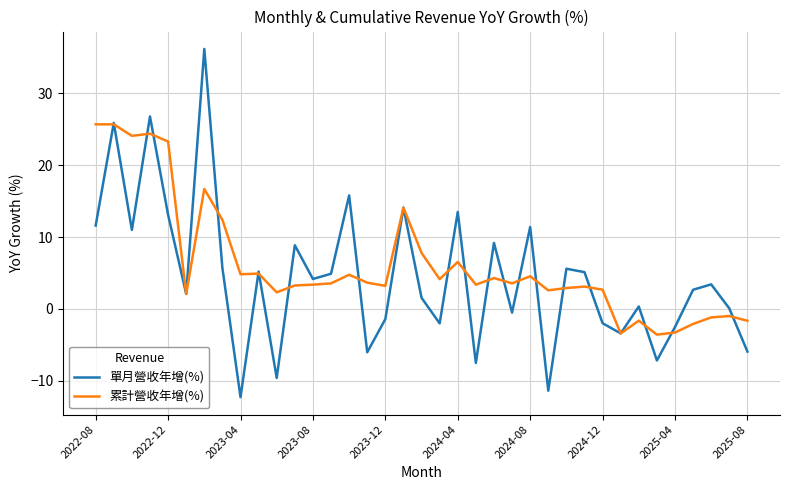

What is the maximum value shown in the chart?

36.2